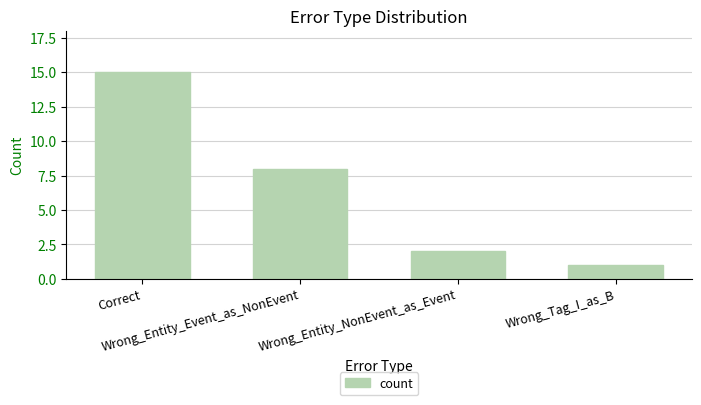

Reading left to right, transcribe all the data shown in this chart.

Correct=15	Wrong_Entity_Event_as_NonEvent=8	Wrong_Entity_NonEvent_as_Event=2	Wrong_Tag_I_as_B=1